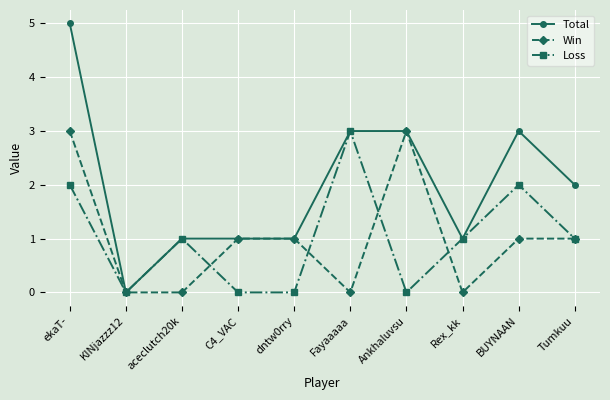

In Loss, how many points are higher than both neighbors (excluding endpoints)?

3